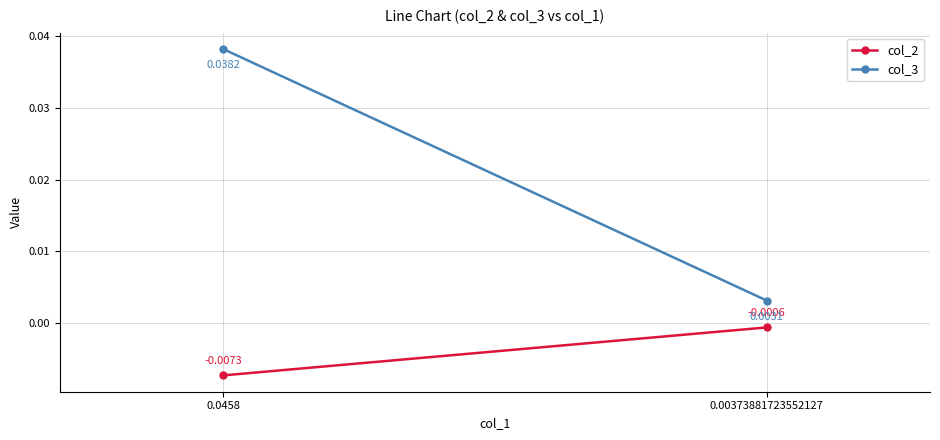

Where is col_2 nearest to the value 0?

0.00373881723552127